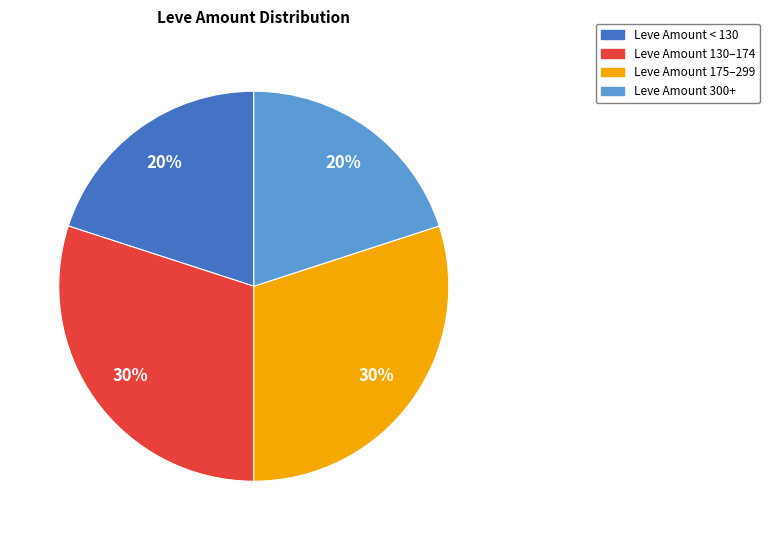

To the nearest percent, what is the average slice percentage?

25%